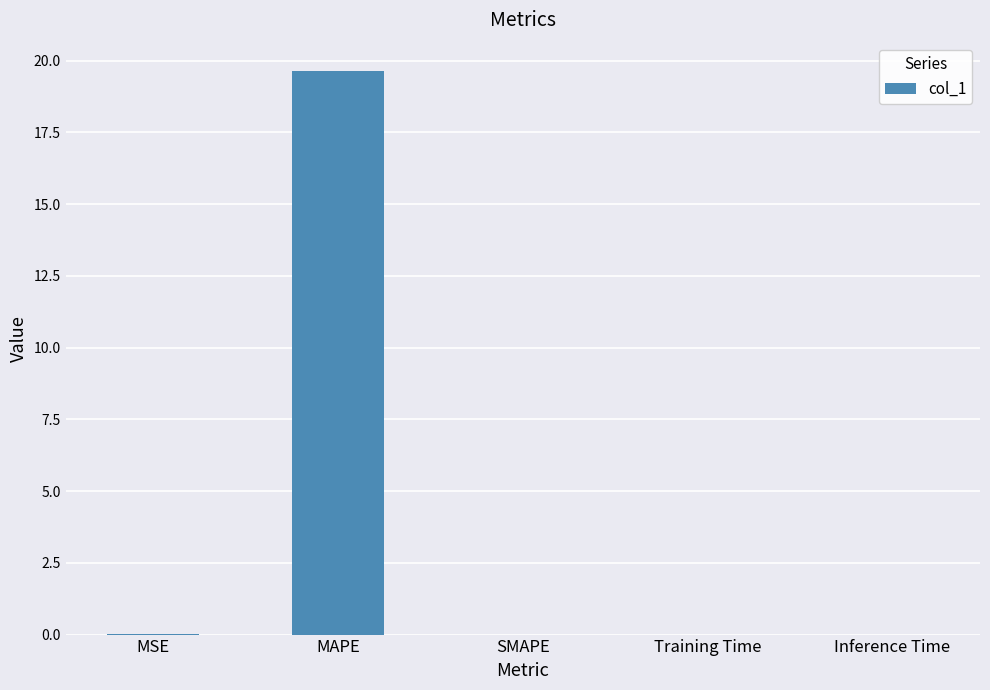

Is it true that the value at MAPE is 35.3?

False